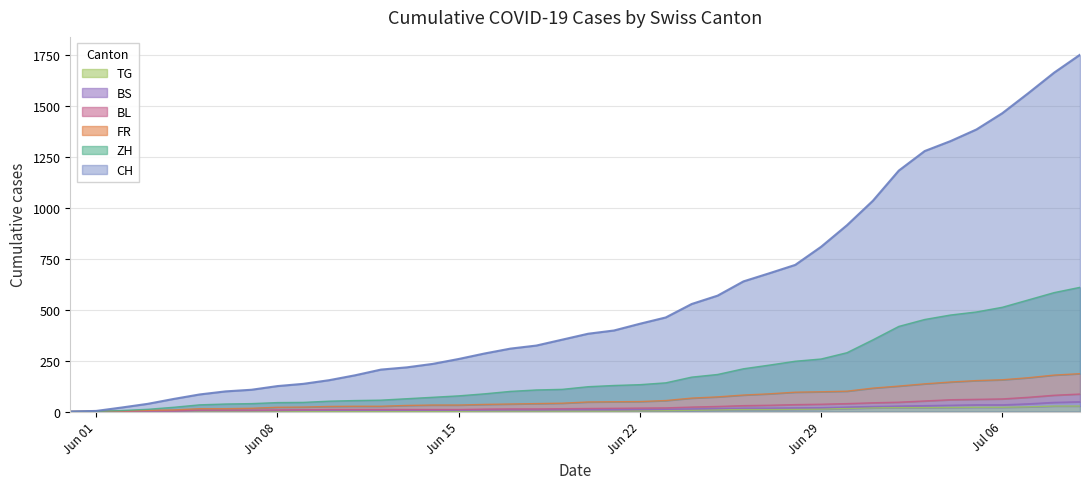

True or false: FR has more than 0 interior local peaks.

False